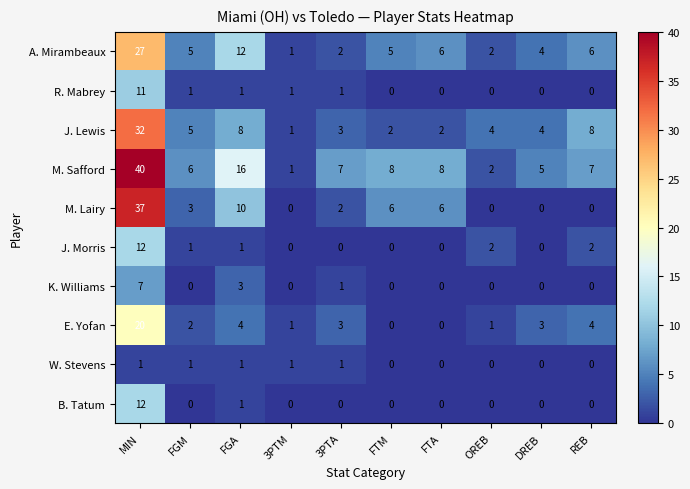

The J. Morris series shows 12 at MIN. True or false?

True